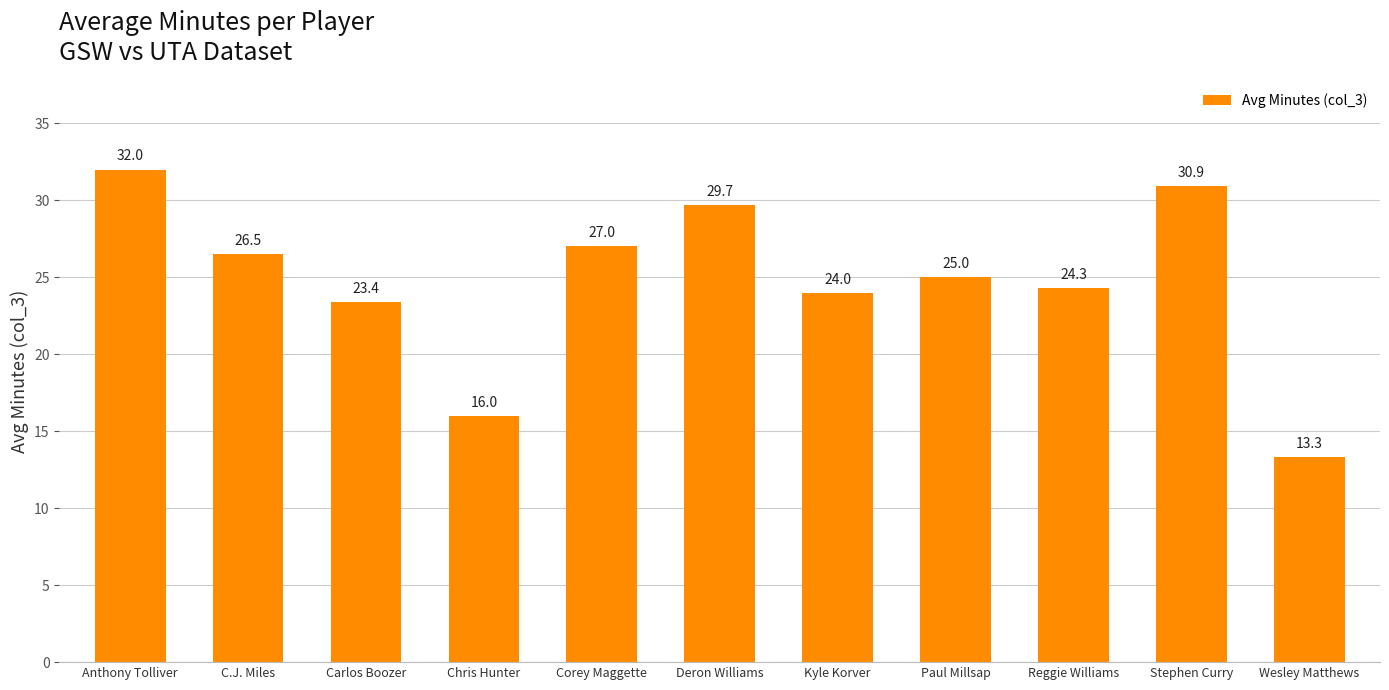

Which has a higher value, Carlos Boozer or Paul Millsap?

Paul Millsap